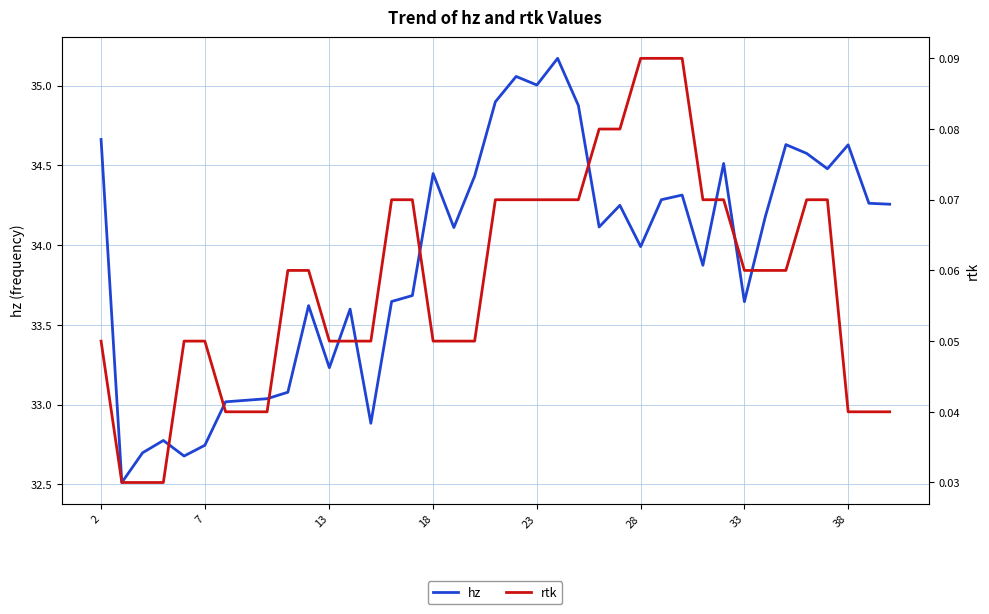

How many lines are shown in the chart?

2